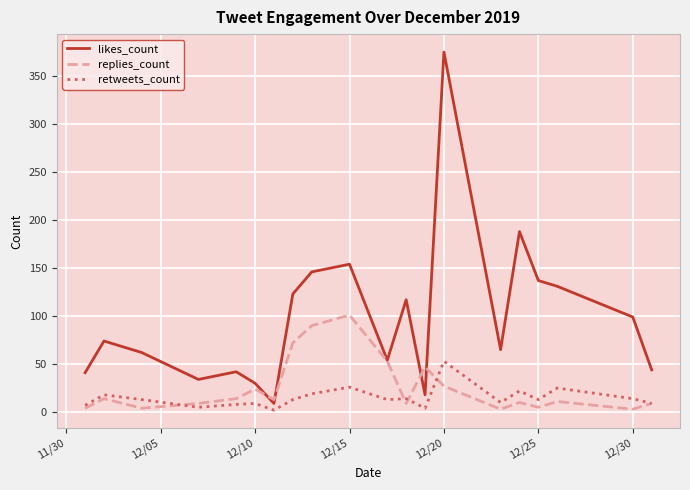

True or false: retweets_count and likes_count cross at least once.

False